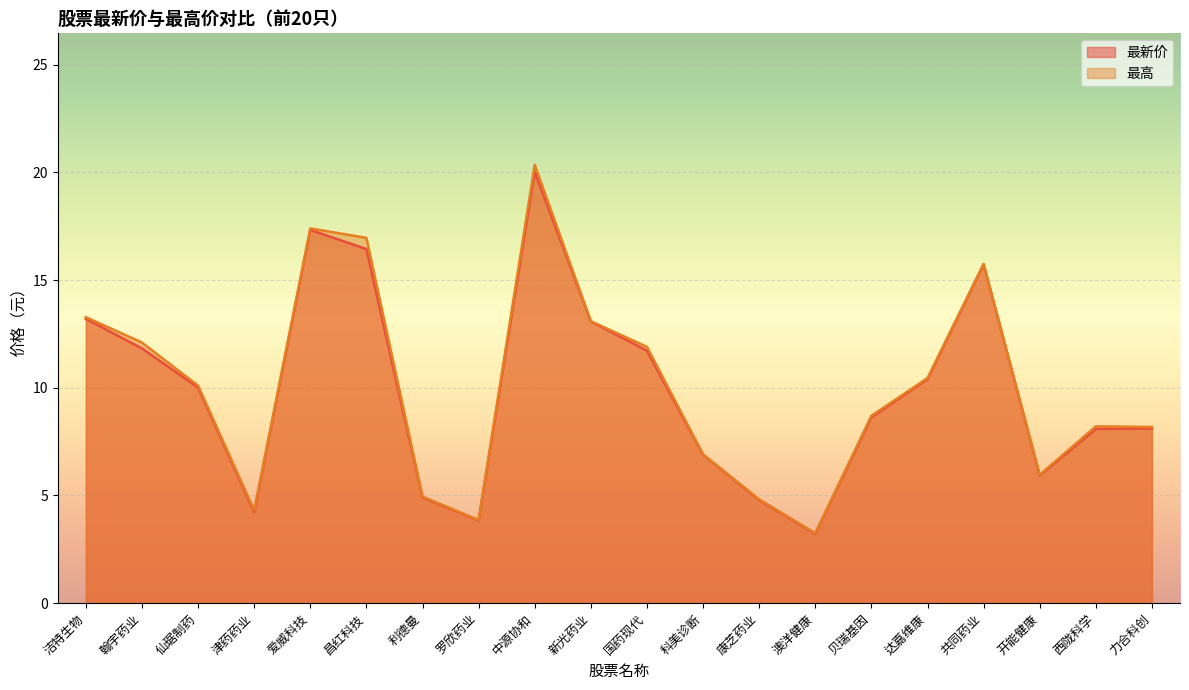

Where is the first local minimum for 最高?

津药药业